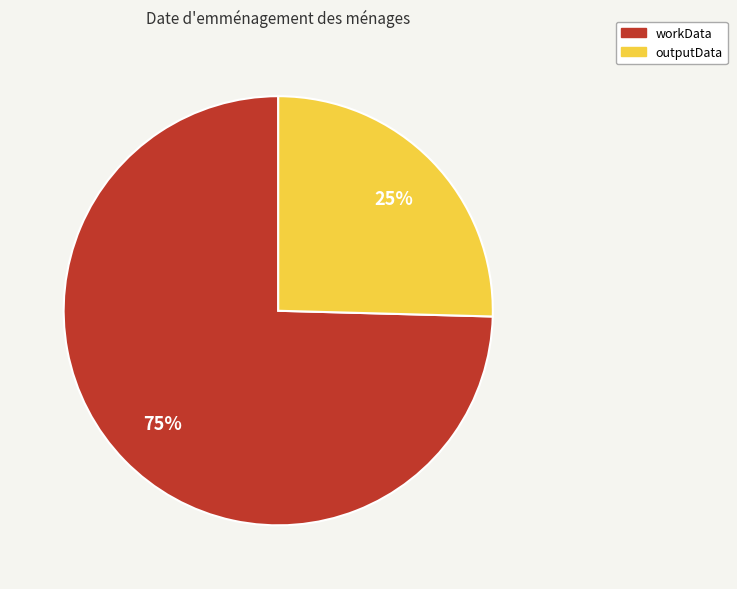

Which category has the biggest portion of the pie?

workData